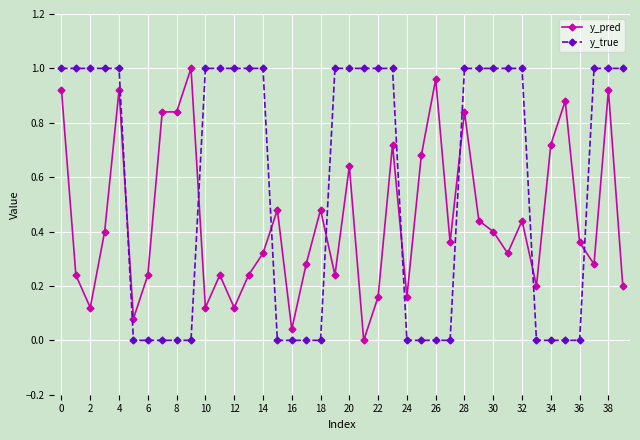

Which series ends up on top after the final intersection of y_true and y_pred?

y_true